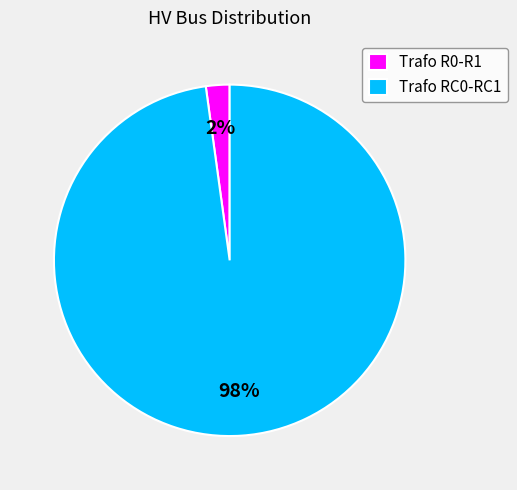

Which slice is the smallest?

Trafo R0-R1